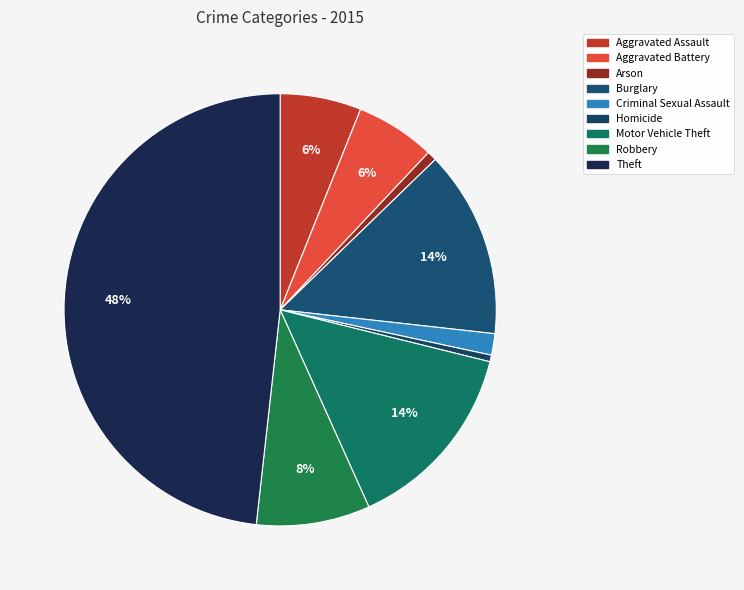

Approximately how many times larger is the value at Aggravated Assault compared to Theft?

0.1